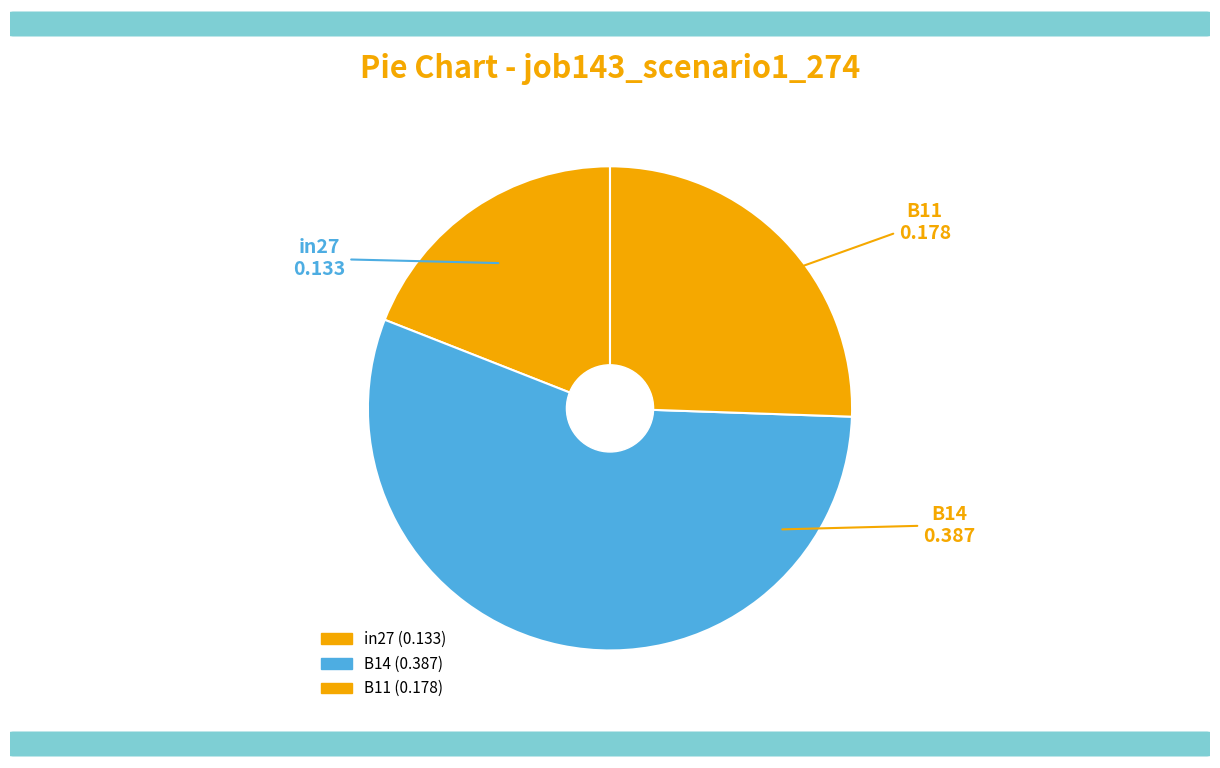

Is B11 the majority of the pie?

No